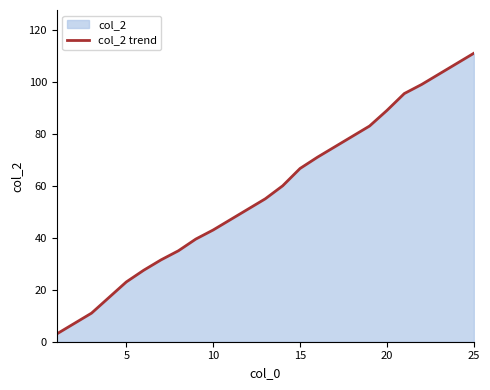

Which category has the highest value across all series?

25